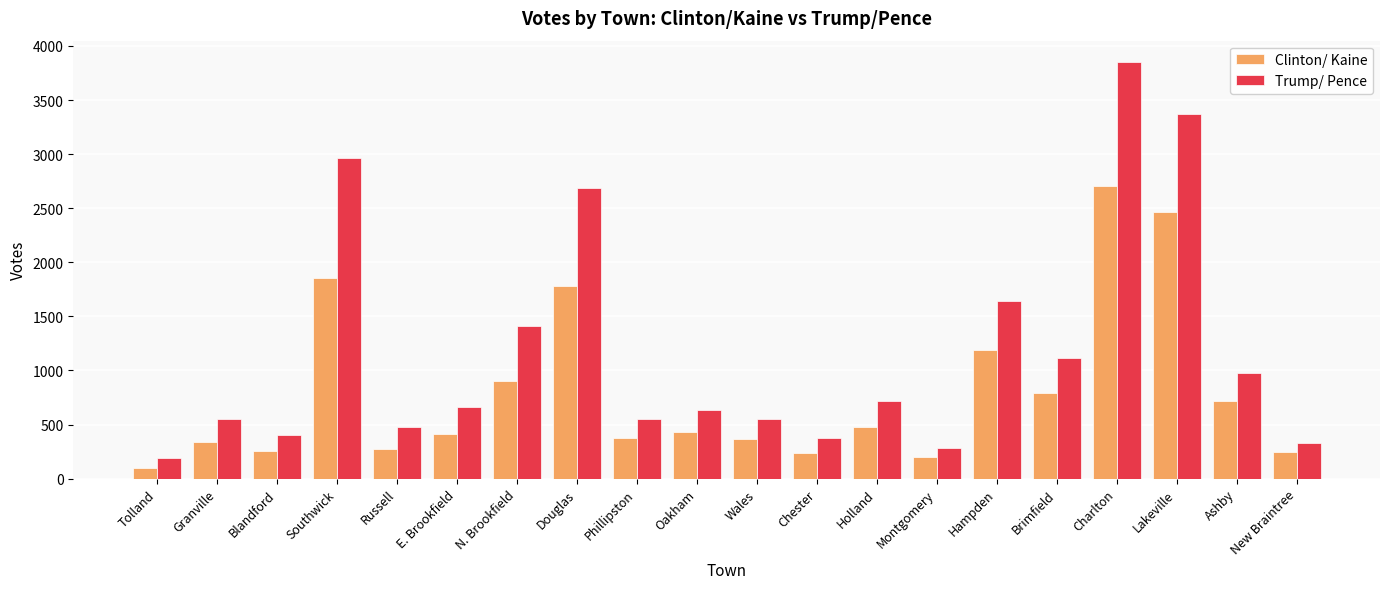

At how many categories does at least one series exceed 2622?

4